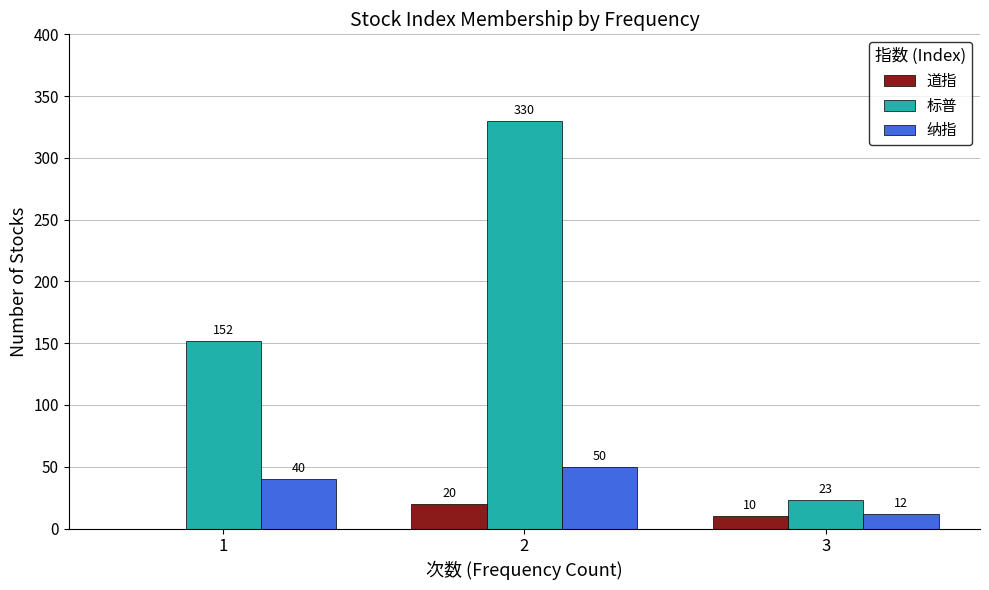

What is the approximate value of 标普 at 2, to the nearest 10?

330